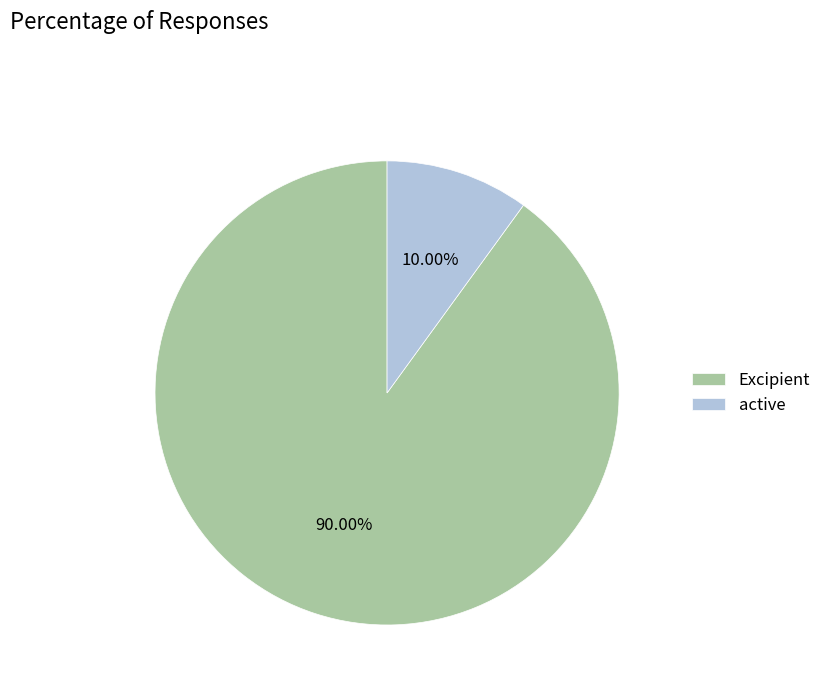

Which category has the biggest portion of the pie?

Excipient